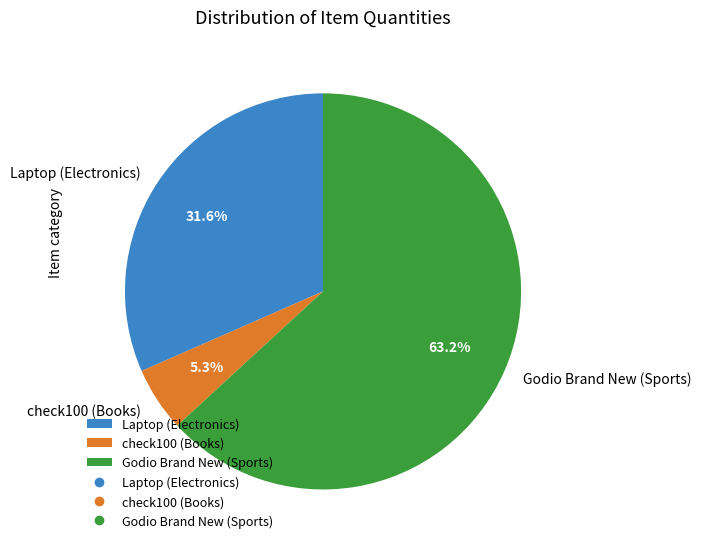

Which slice is the smallest?

check100 (Books)